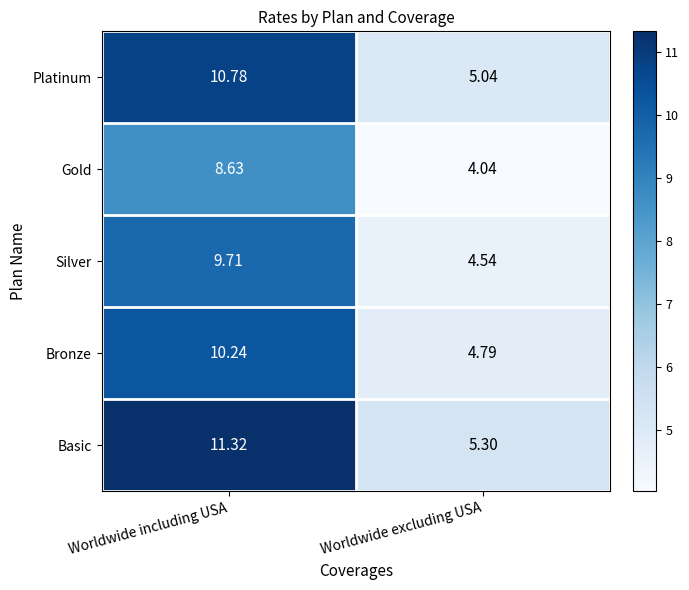

Which label corresponds to the smallest value in the chart?

Worldwide excluding USA